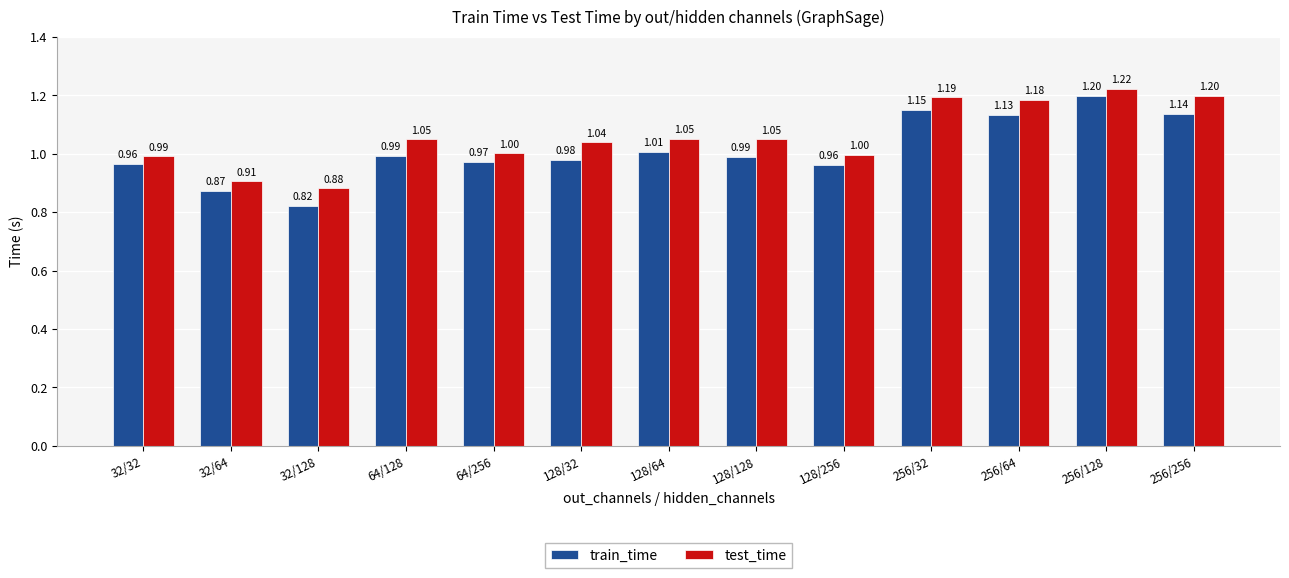

At which category is the sum across all series the highest?

256/128